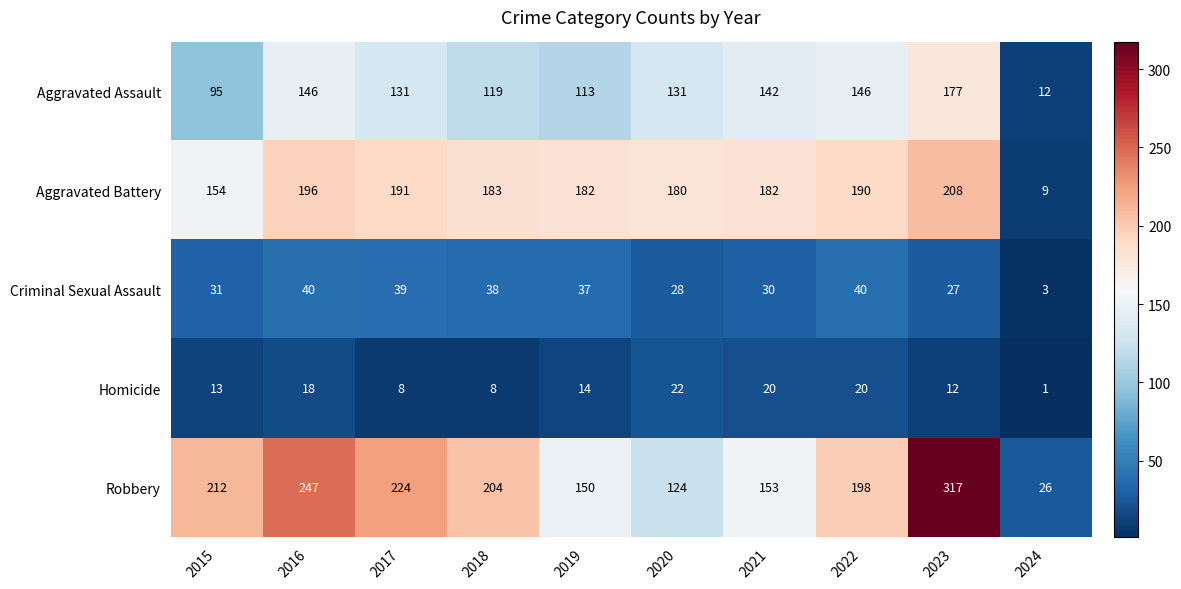

How many categories are shown in the chart?

10